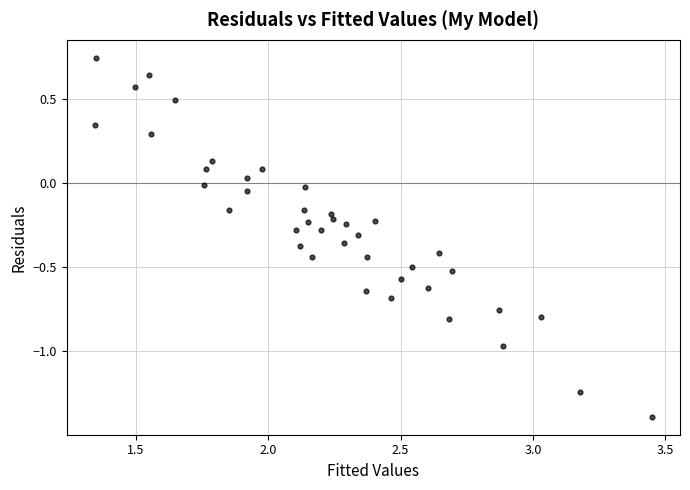

What is the range of X values (max minus min)?

2.1